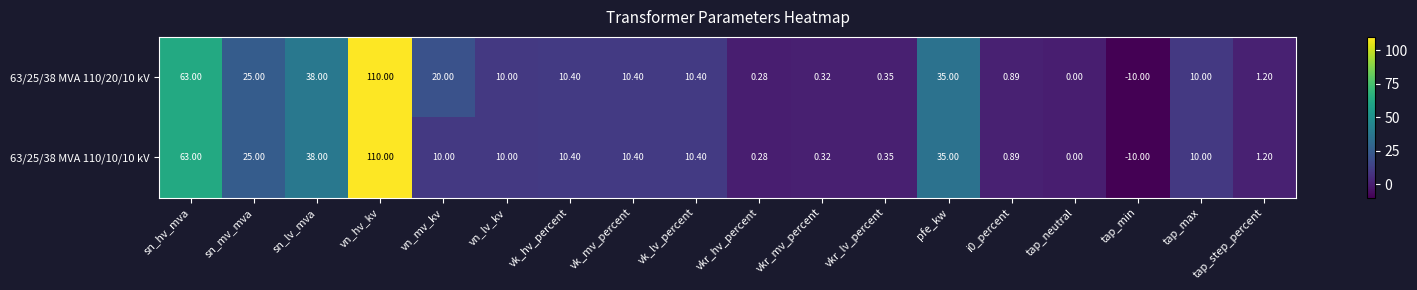

How many data points in 63/25/38 MVA 110/10/10 kV are less than 10?

7